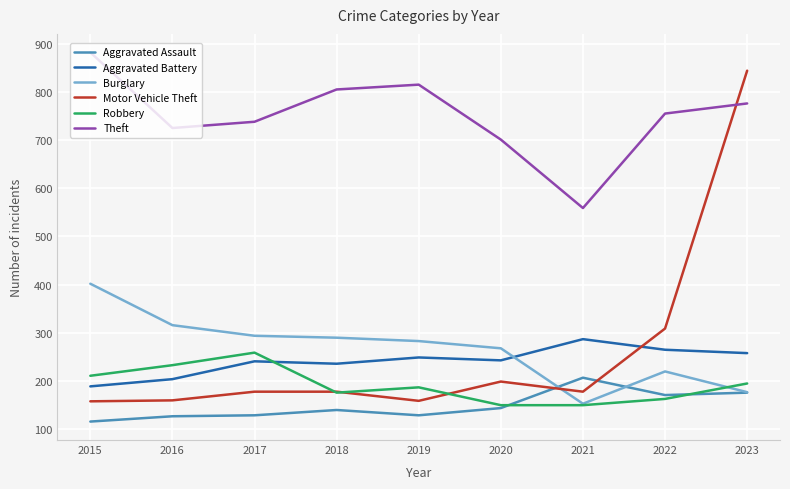

Which series has the largest range (max minus min)?

Motor Vehicle Theft